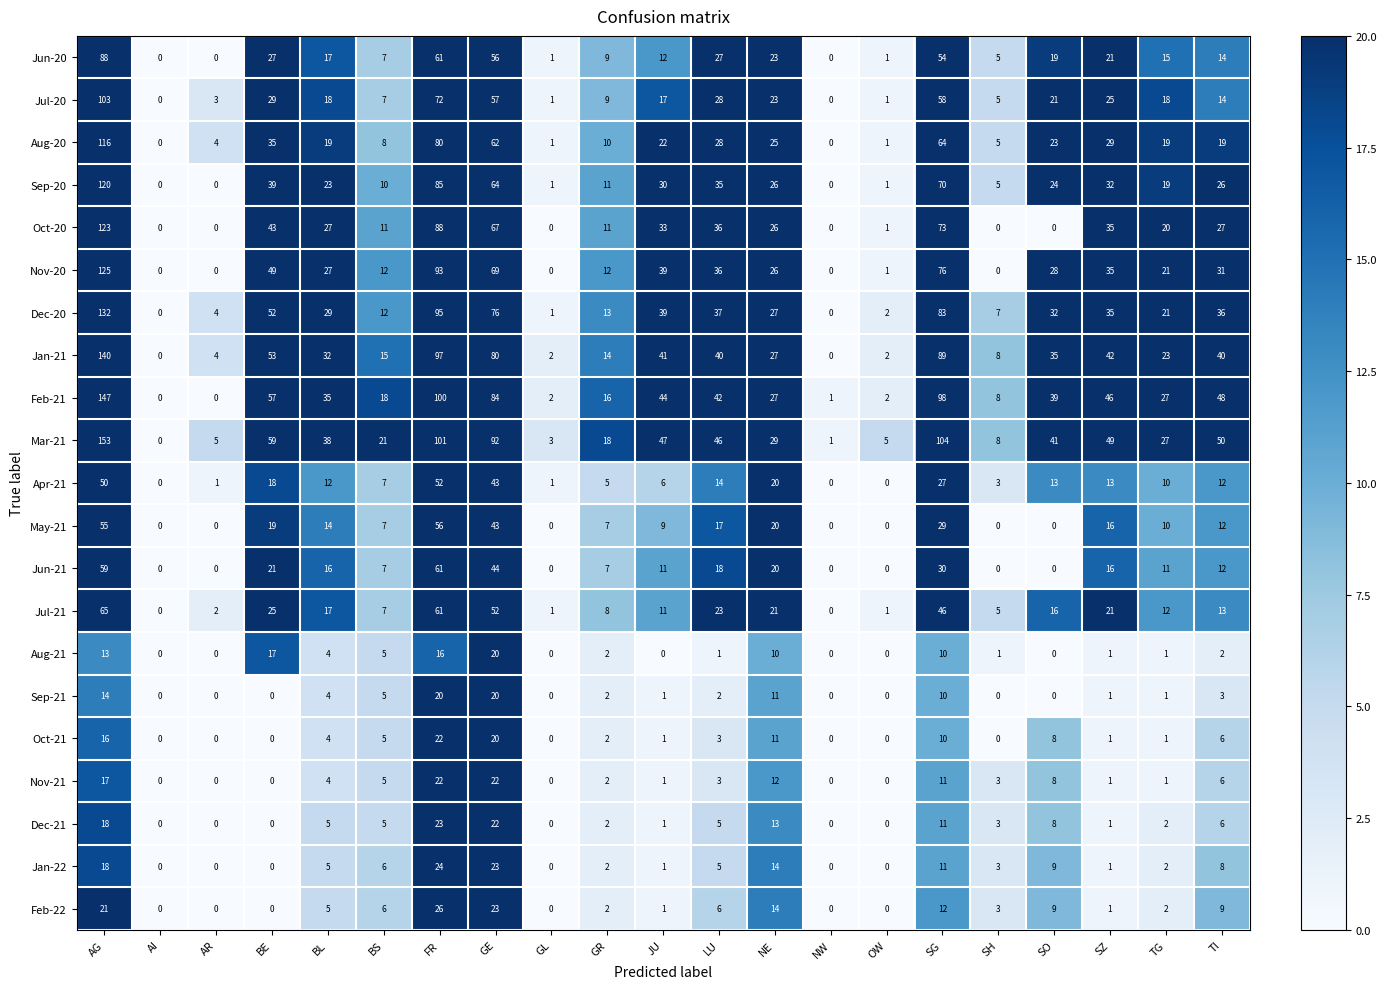

What is the highest value of the Mar-21 series?

153